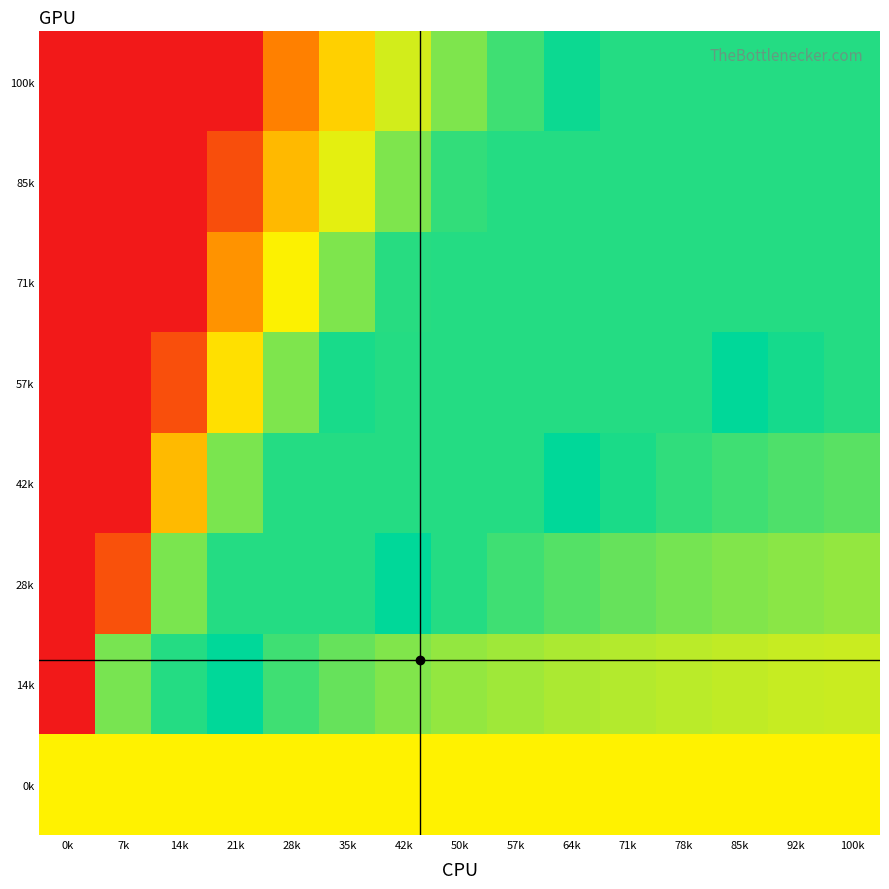

Rank the series at 92k from highest to lowest value.

57k, 100k, 85k, 71k, 42k, 28k, 14k, 0k